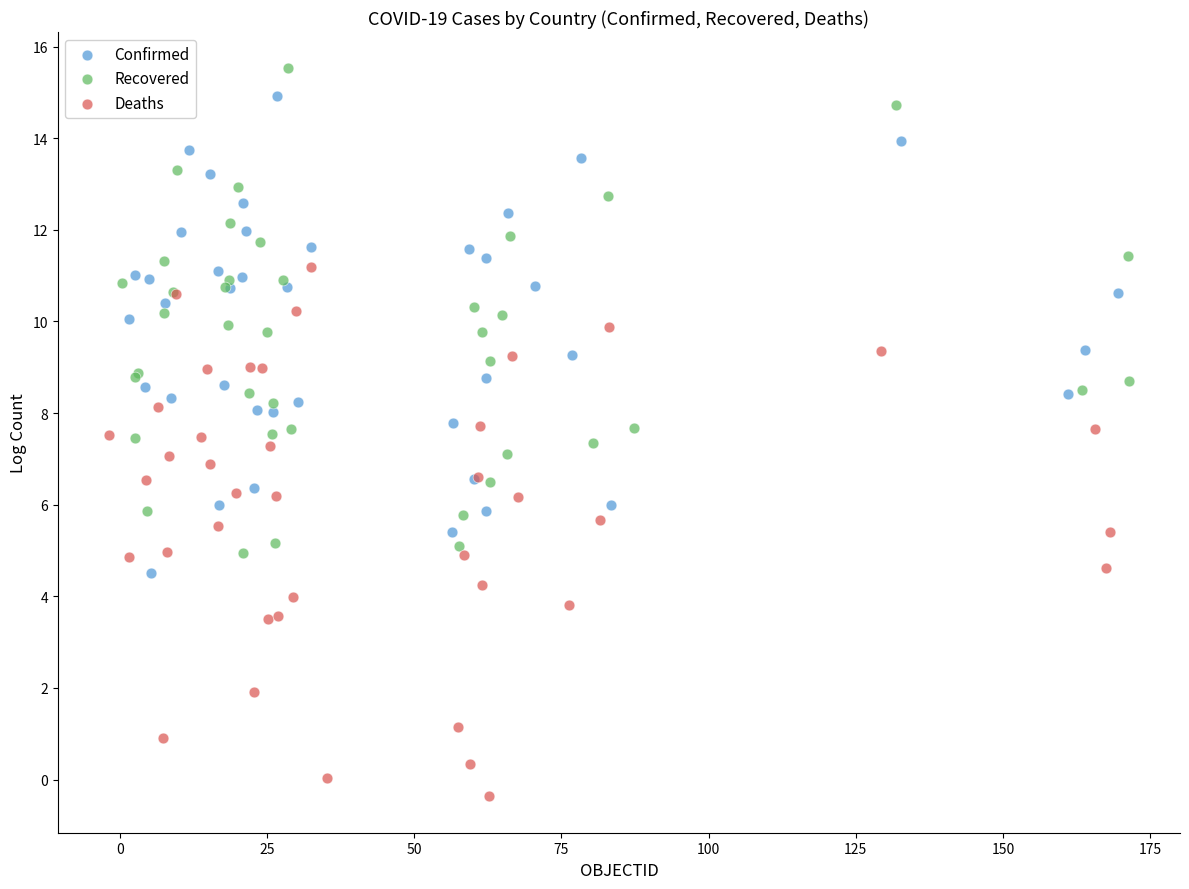

Which series contains the highest Y value?

Recovered